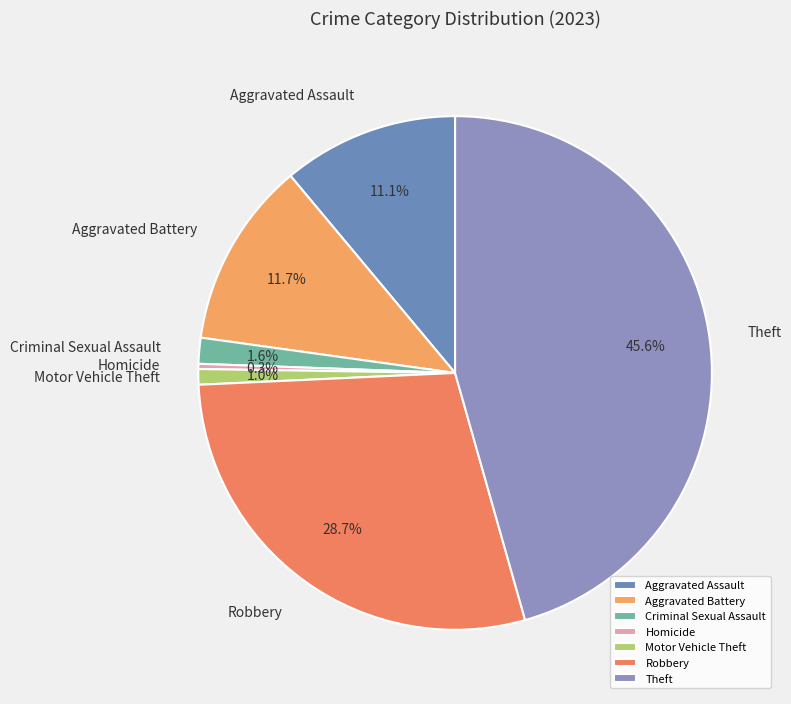

Which has a higher value, Criminal Sexual Assault or Aggravated Battery?

Aggravated Battery